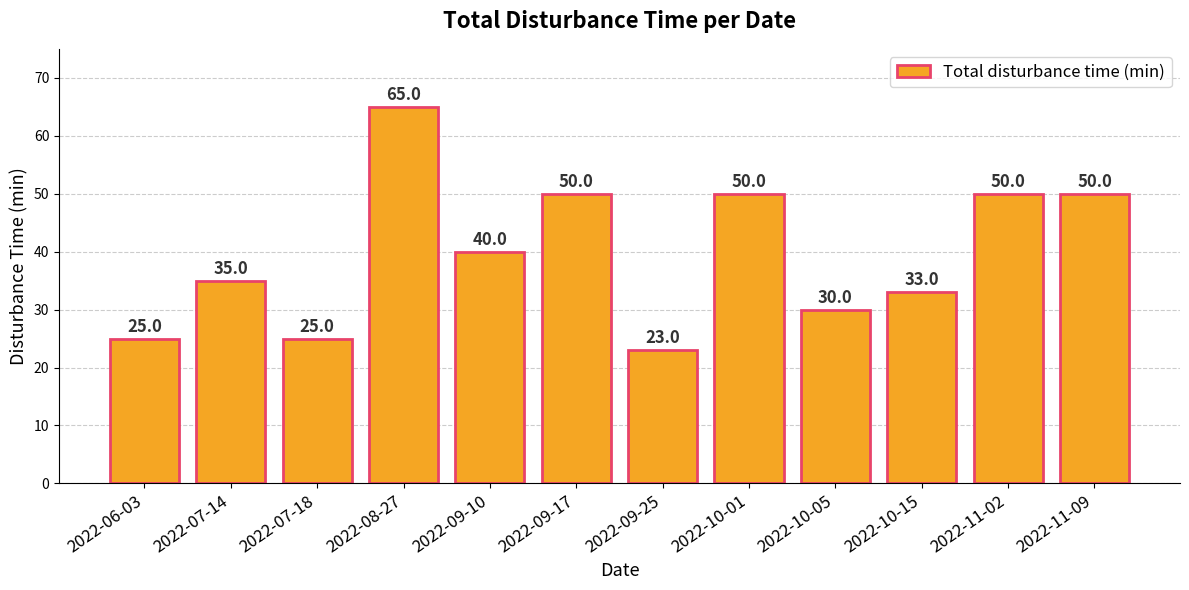

What position from the right is 2022-09-25?

6